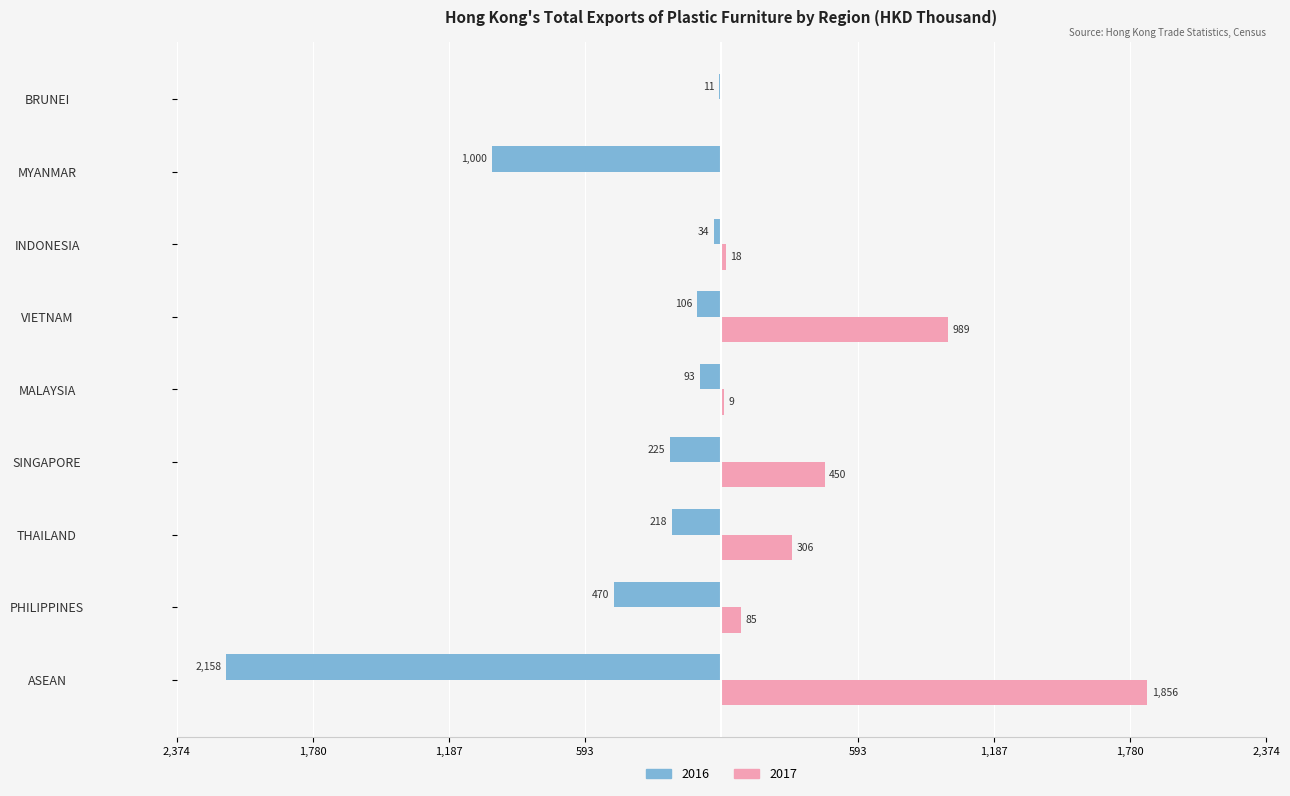

Rank the categories by 2017 value from highest to lowest.

ASEAN, VIETNAM, SINGAPORE, THAILAND, PHILIPPINES, INDONESIA, MALAYSIA, MYANMAR, BRUNEI